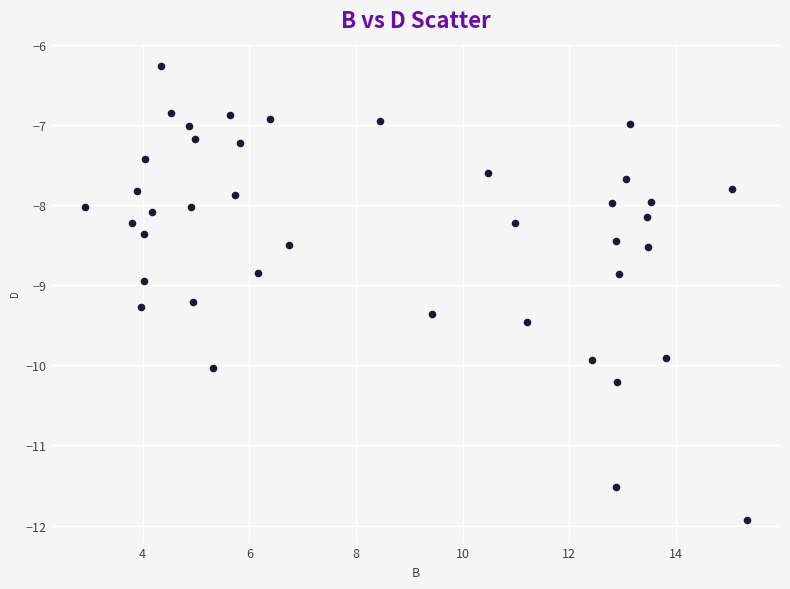

What is the range of X values (max minus min)?

12.4